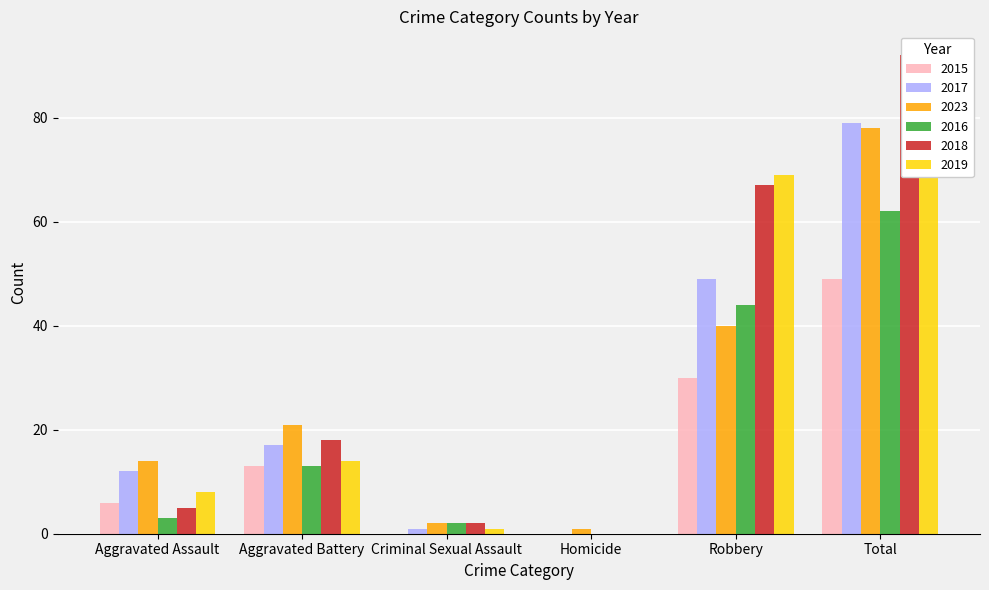

At Aggravated Battery, list the series in order from smallest to largest.

2015, 2016, 2019, 2017, 2018, 2023